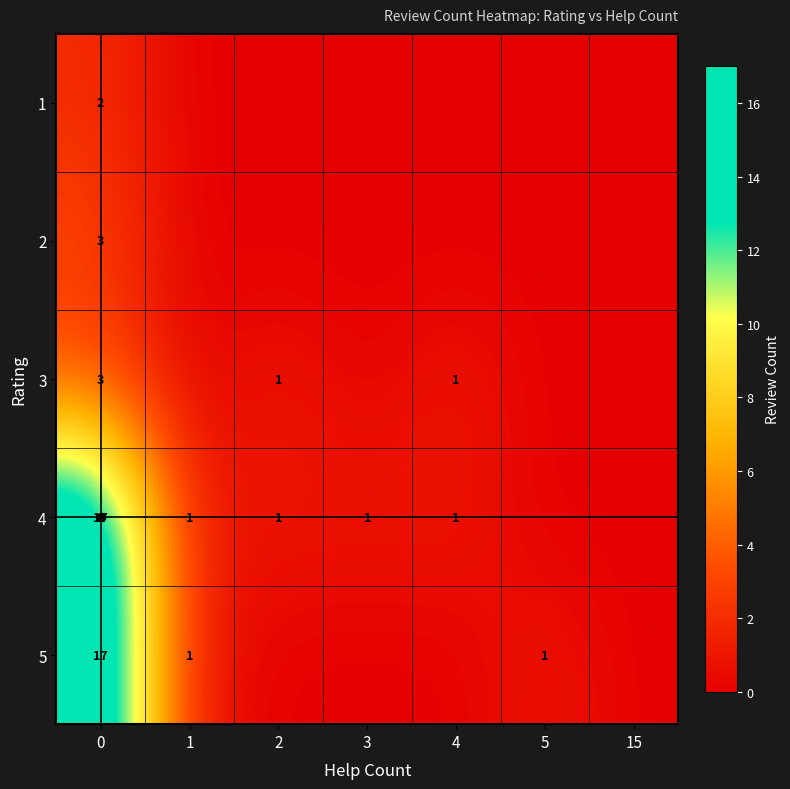

What is the difference between the highest and lowest values at 0?

15